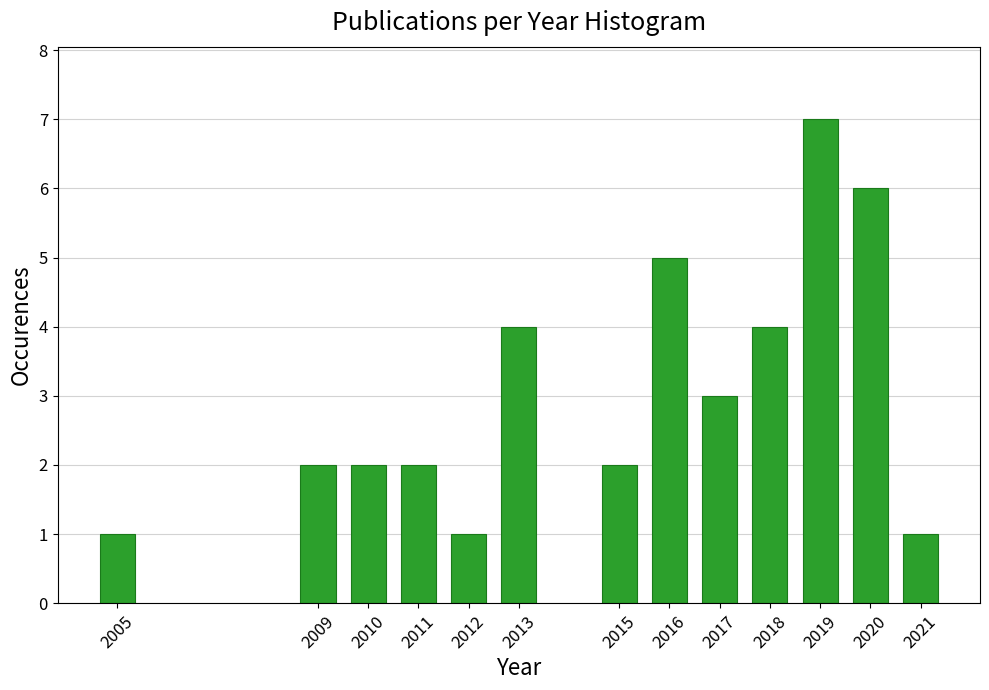

Reading right to left, list all the values displayed in this chart.

1	6	7	4	3	5	2	4	1	2	2	2	1